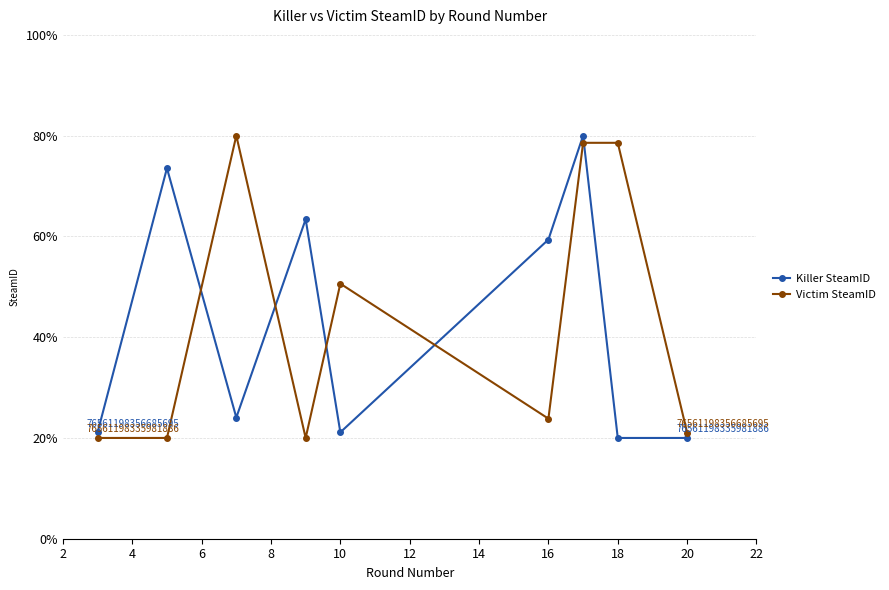

At how many categories does at least one series exceed 47?

7